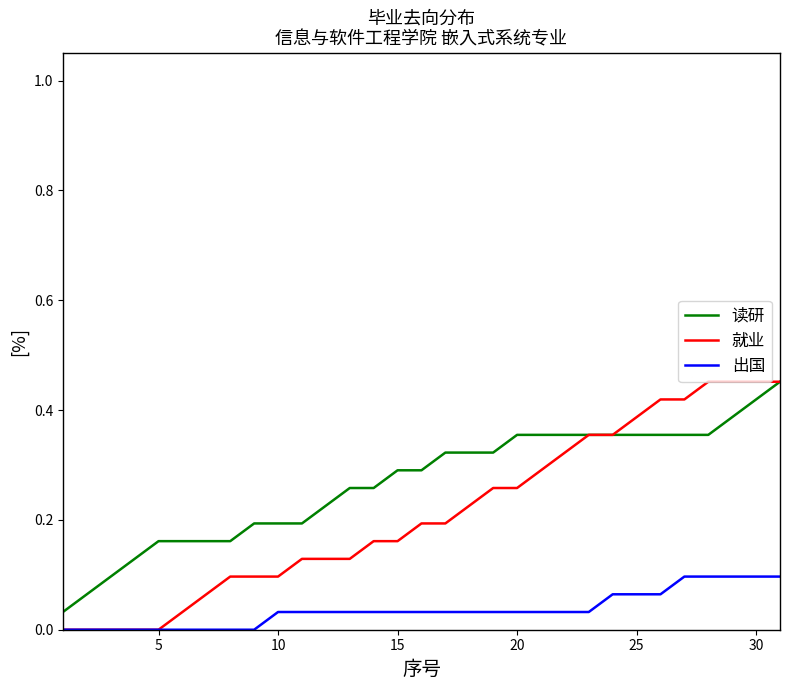

True or false: 读研 and 出国 intersect in this chart.

False